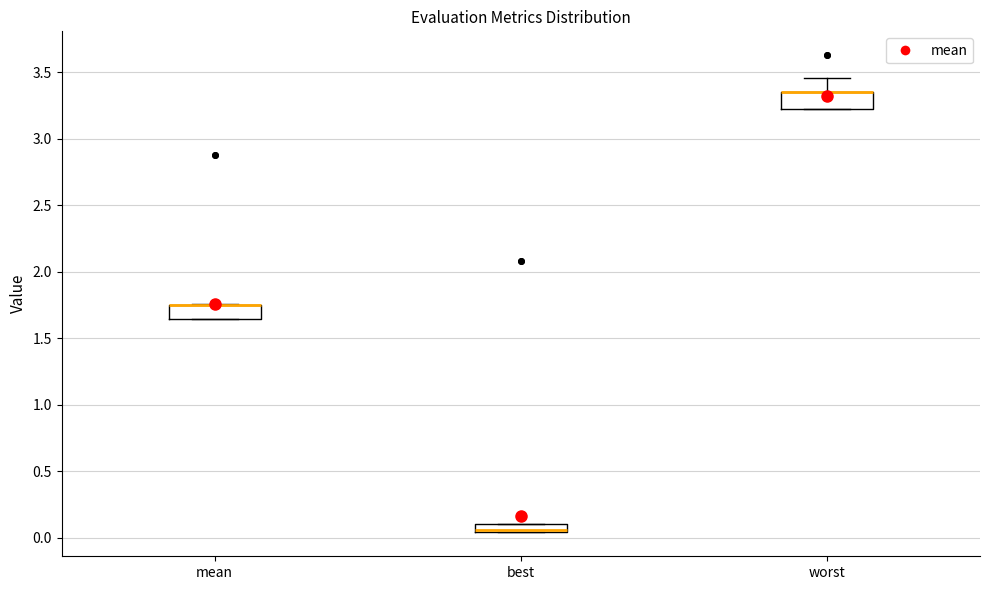

Where is the upper edge of the box for worst on the y-axis? The values are not printed on the chart, so give them approximately, as read against the axis.

3.35